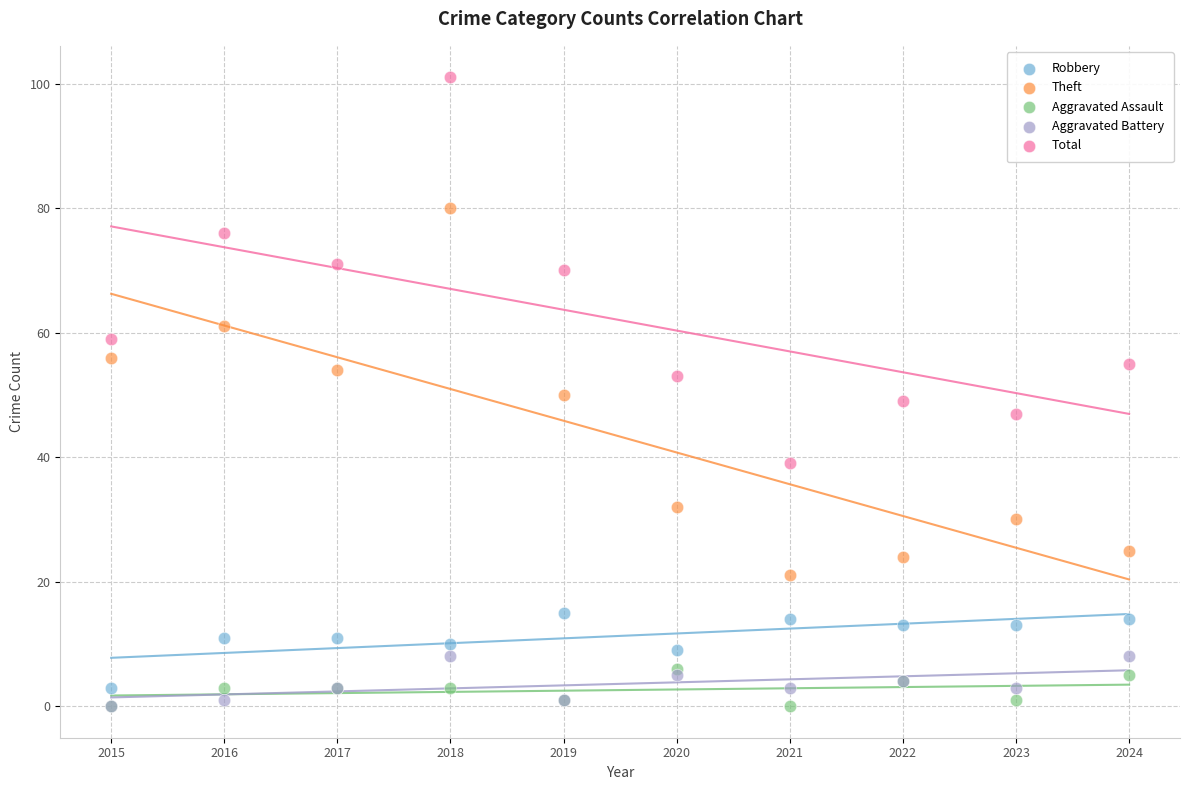

What are all the series names shown in the legend?

Robbery, Theft, Aggravated Assault, Aggravated Battery, Total